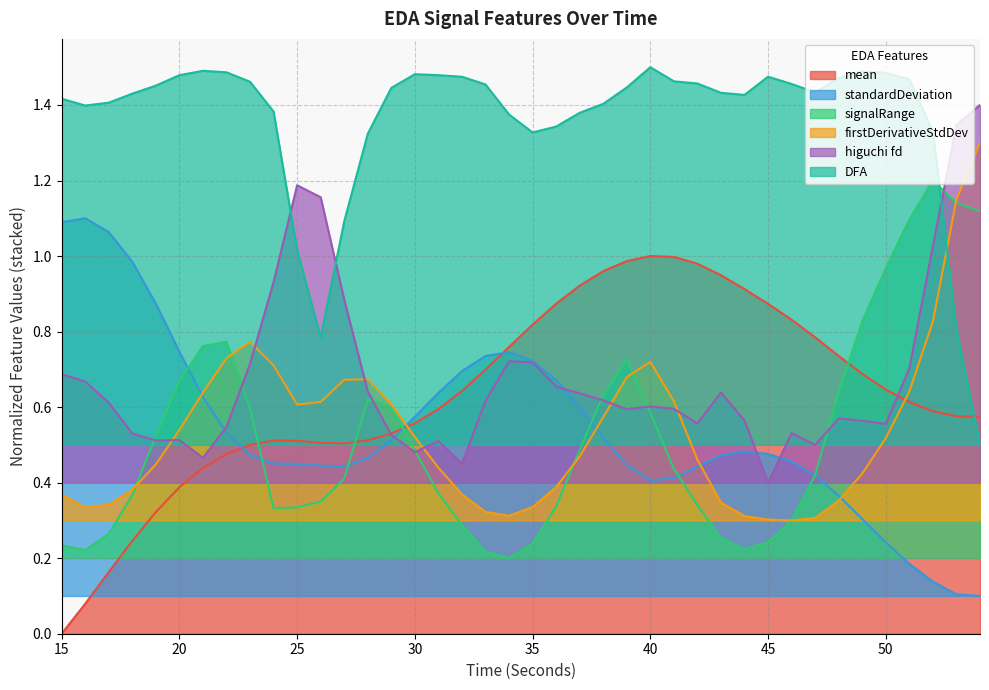

Does the chart display data point markers on the line(s)?

No